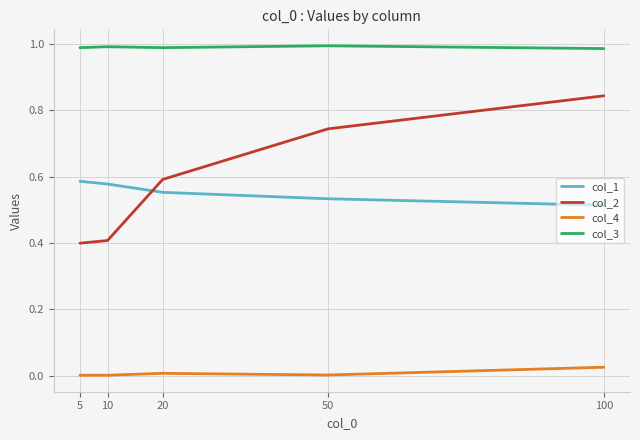

Is it true that col_2 equals 0.8 at 20?

False